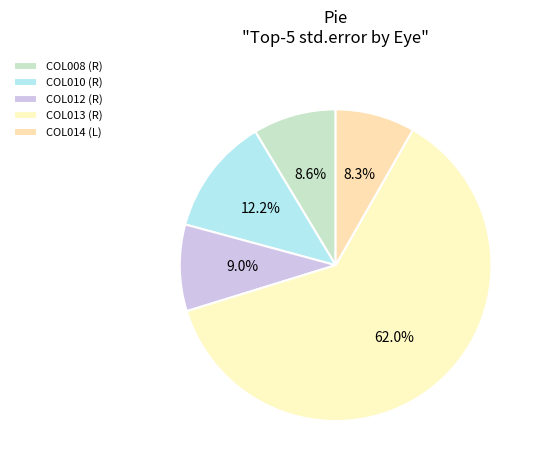

Combined, do COL010 (R) and COL008 (R) account for over 50%?

No